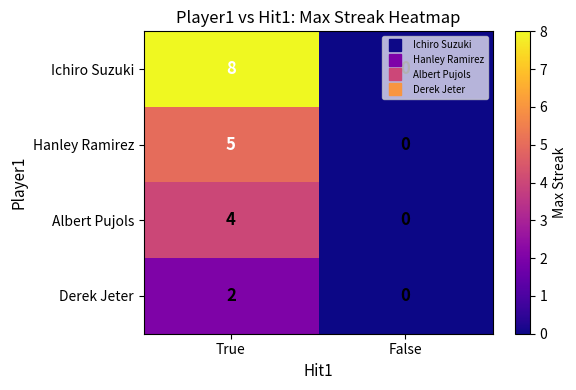

What value does the Ichiro Suzuki series have at True?

8